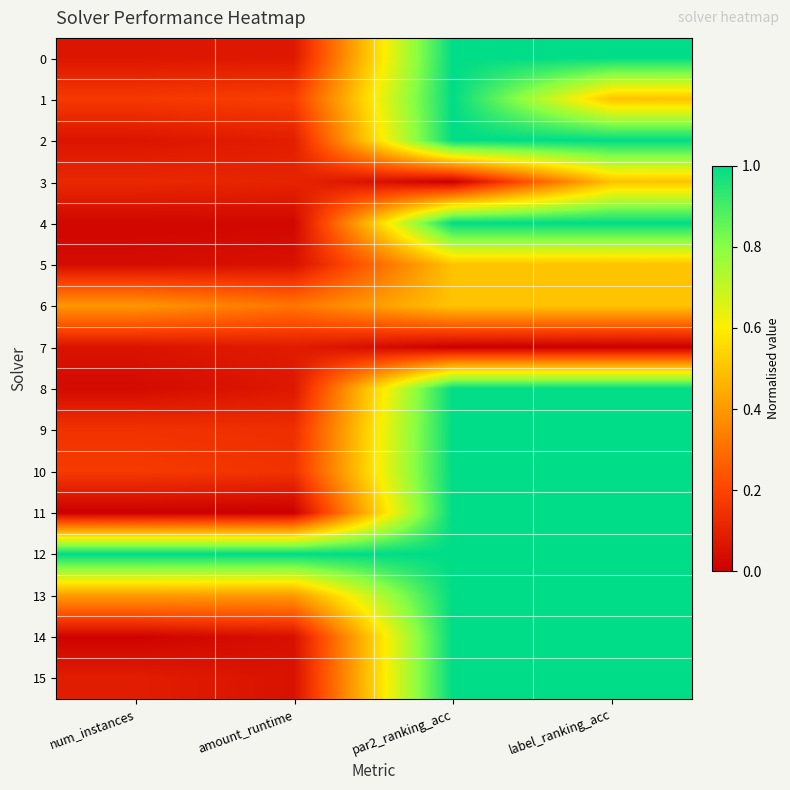

Which series has the widest spread of values?

11